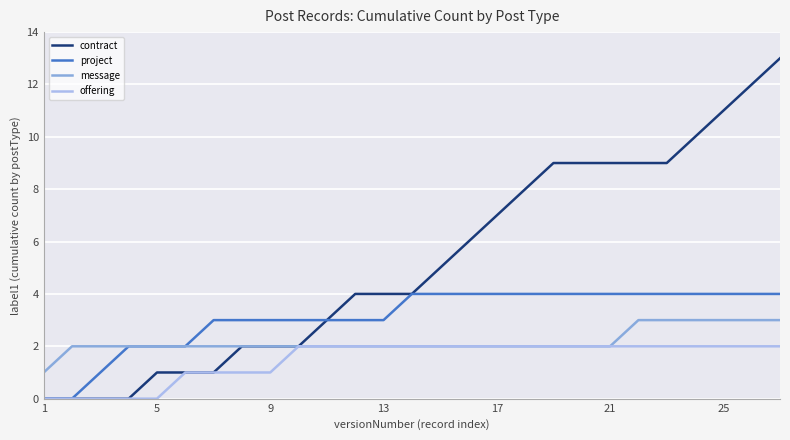

What is the highest value of the project series?

4